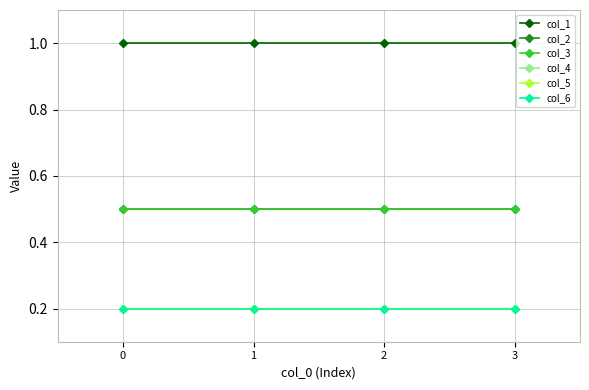

Is this an area chart (filled region under the line)?

No